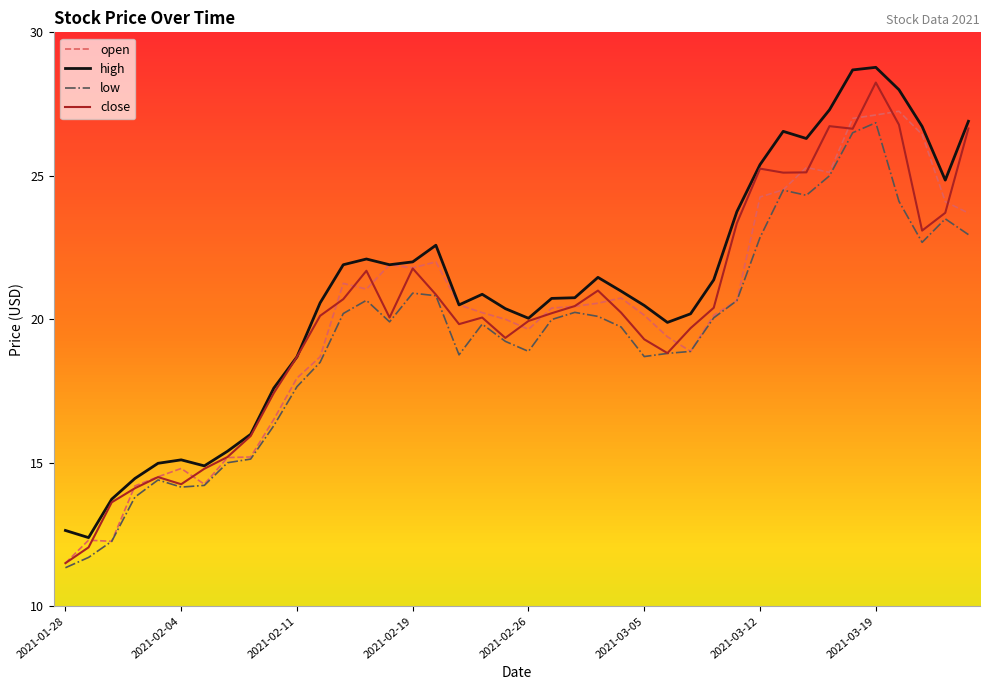

What is the maximum value shown in the chart?

28.8